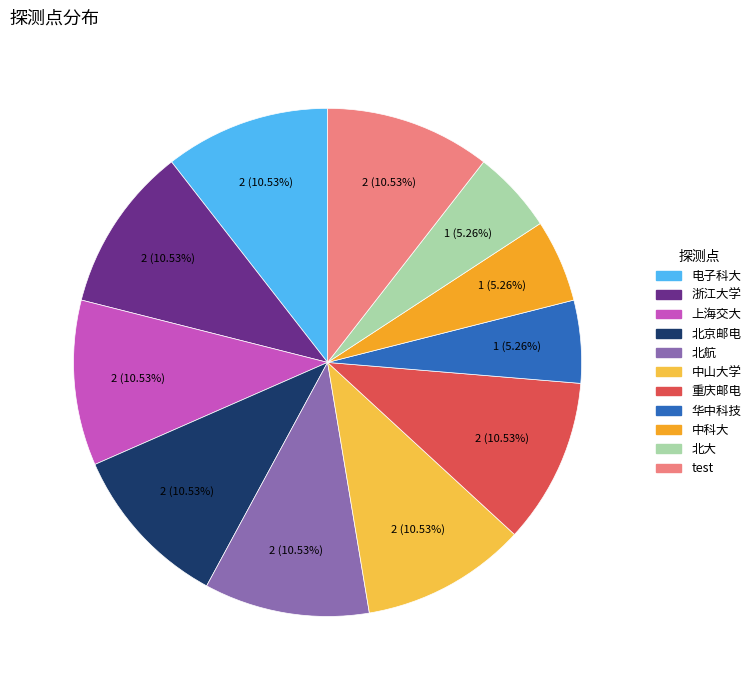

Count the number of slices in the pie.

11